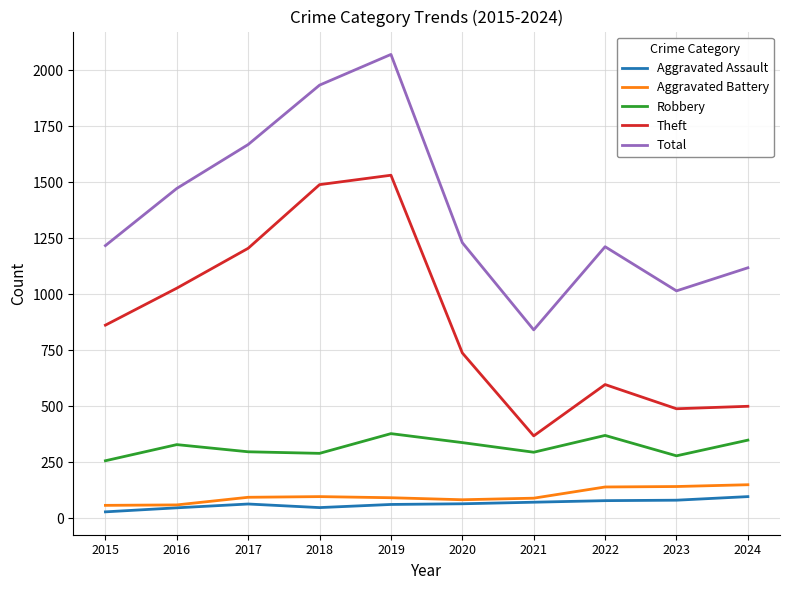

How many interior local valleys does the Robbery series have?

3